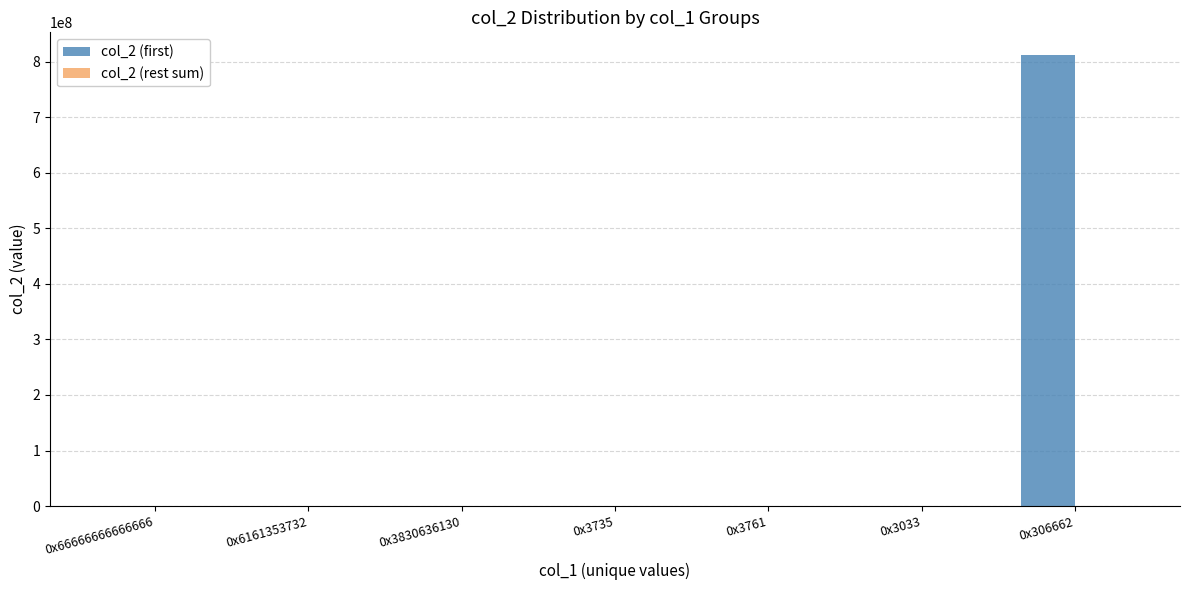

Which label corresponds to the largest value in the chart?

0x306662